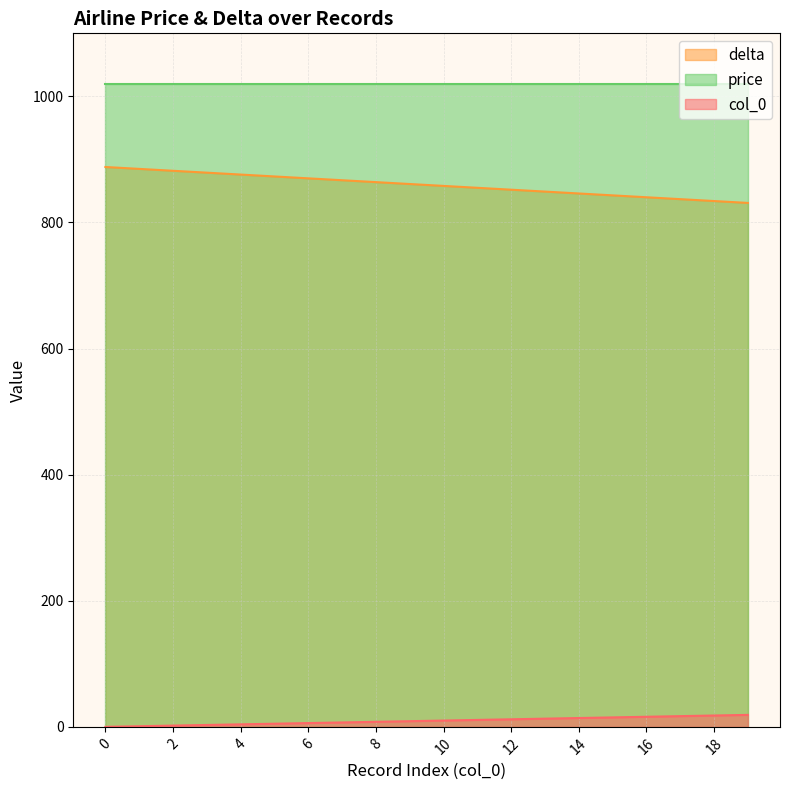

True or false: delta and col_0 intersect in this chart.

False